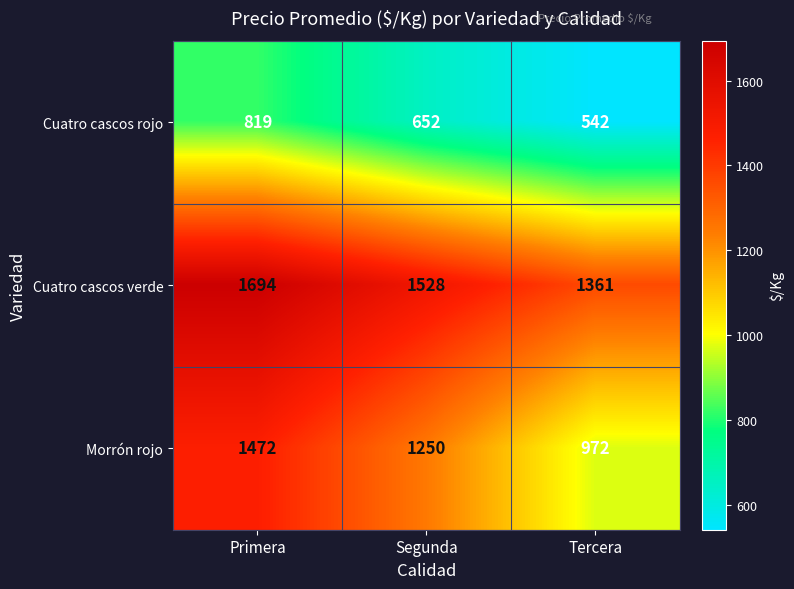

Rank the series by their maximum value, from lowest to highest.

Cuatro cascos rojo, Morrón rojo, Cuatro cascos verde